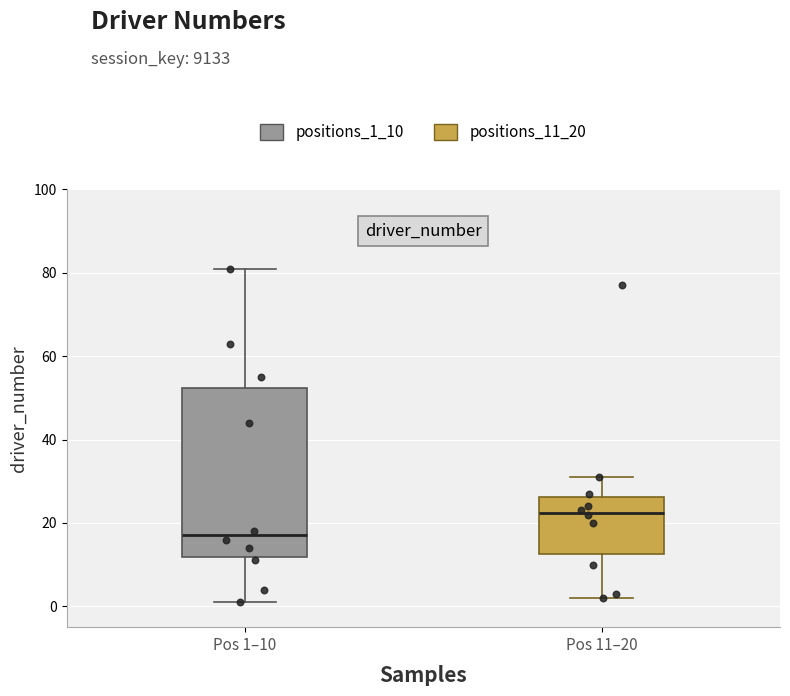

Where is the lower edge of the box for Pos 11–20 on the y-axis? The values are not printed on the chart, so give them approximately, as read against the axis.

12